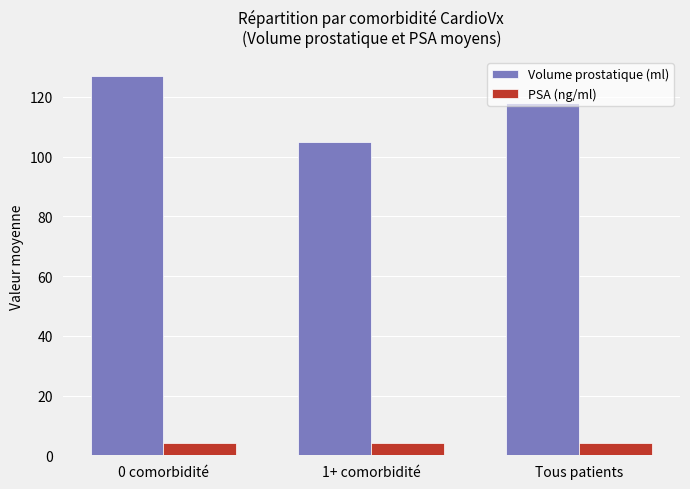

What are all the series names shown in the legend?

Volume prostatique (ml), PSA (ng/ml)